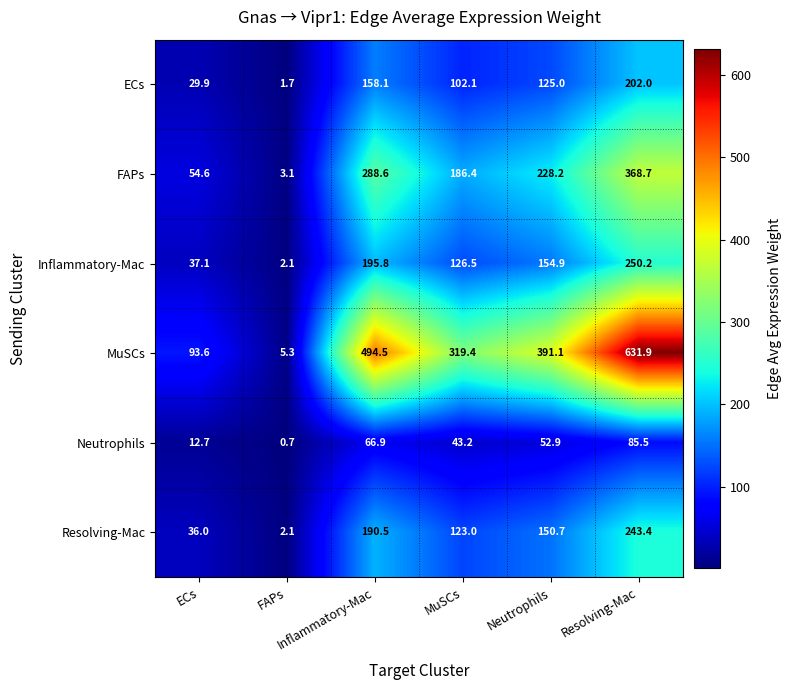

At how many categories does at least one series exceed 251?

4